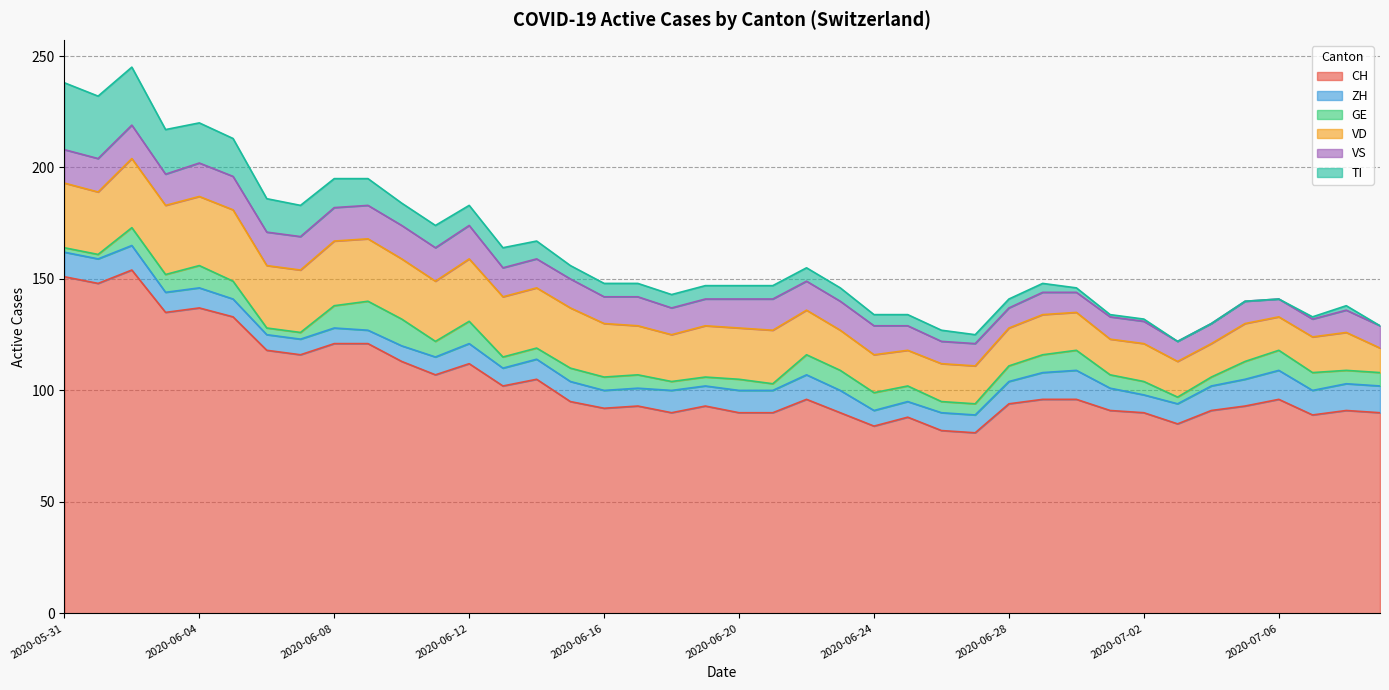

How many distinct data groups are displayed?

6